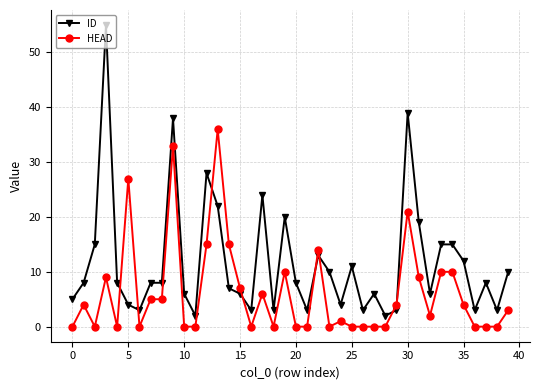

At how many categories does at least one series exceed 26?

6